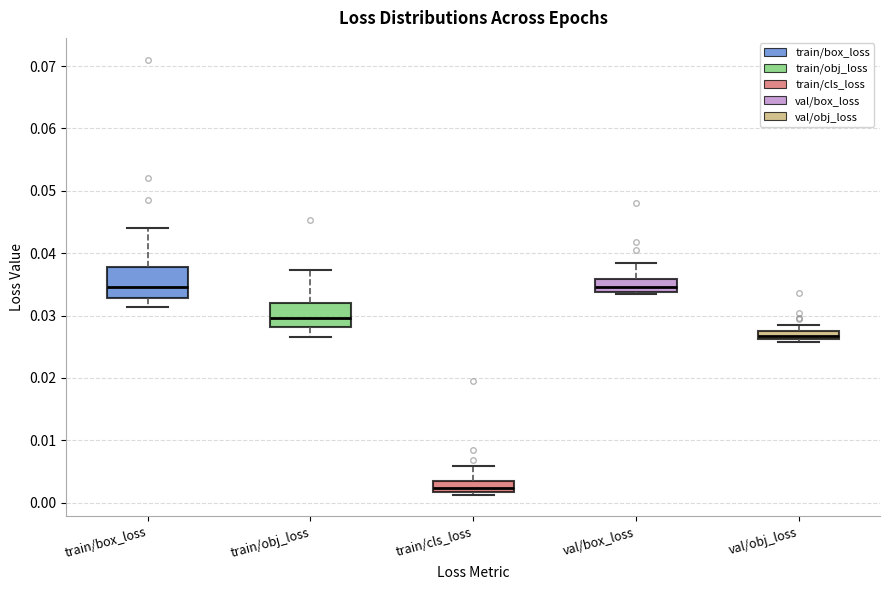

Which box's median line is the lowest?

train/cls_loss